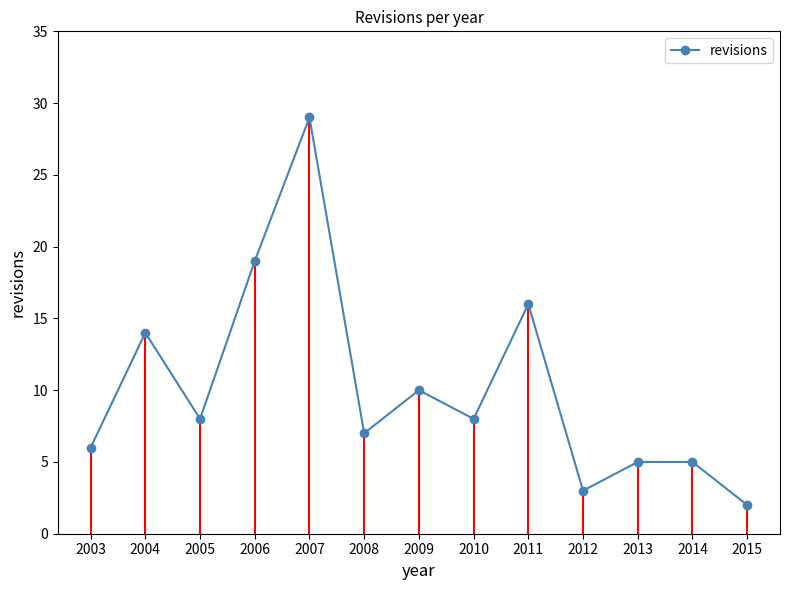

How many values are below 8?

6